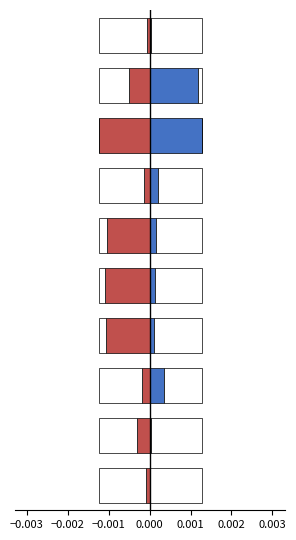

Is it true that col_2/col_4 equals 0.0 at 9?

False